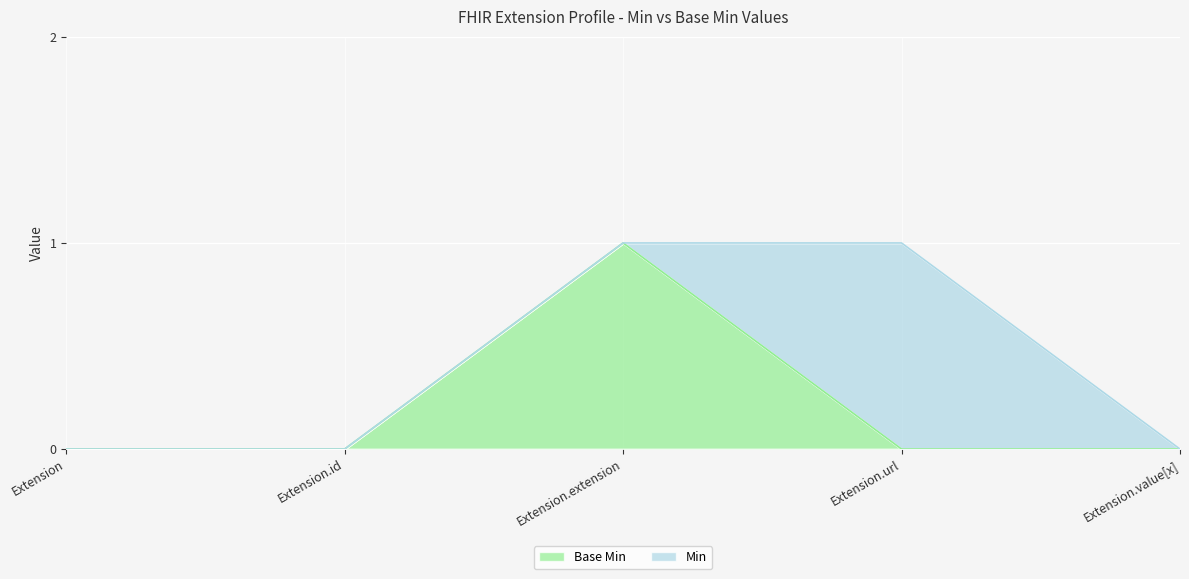

Rank the categories by value from highest to lowest.

Extension.extension, Extension, Extension.id, Extension.url, Extension.value[x]